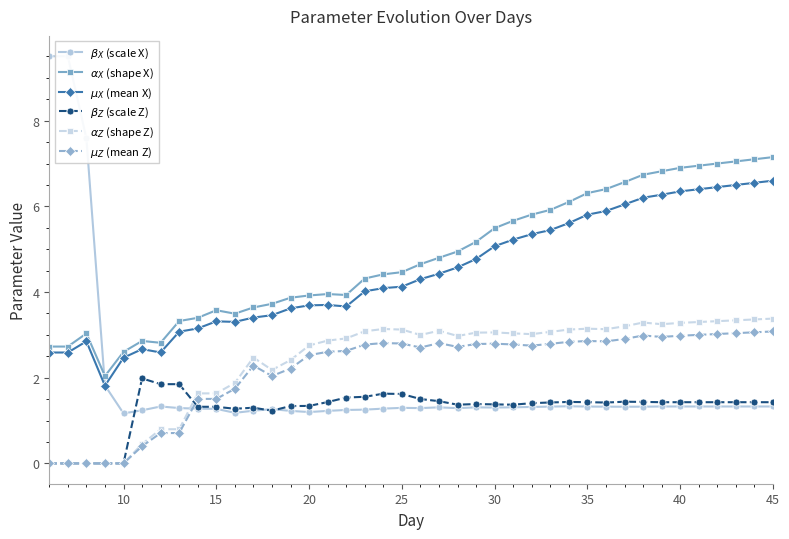

Reading left to right, transcribe all the data shown in this chart.

$\beta_X$ (scale X): 9.5	9.5	7.6	1.8	1.2	1.2	1.3	1.3	1.3	1.3	1.2	1.2	1.3	1.2	1.2	1.2	1.2	1.3	1.3	1.3	1.3	1.3	1.3	1.3	1.3	1.3	1.3	1.3	1.3	1.3	1.3	1.3	1.3	1.3	1.3	1.3	1.3	1.3	1.3	1.3
$\alpha_X$ (shape X): 2.7	2.7	3.0	2.0	2.6	2.9	2.8	3.3	3.4	3.6	3.5	3.6	3.7	3.9	3.9	4.0	3.9	4.3	4.4	4.5	4.7	4.8	4.9	5.2	5.5	5.7	5.8	5.9	6.1	6.3	6.4	6.6	6.7	6.8	6.9	7.0	7.0	7.0	7.1	7.2
$\mu_X$ (mean X): 2.6	2.6	2.8	1.8	2.5	2.7	2.6	3.1	3.1	3.3	3.3	3.4	3.5	3.6	3.7	3.7	3.7	4.0	4.1	4.1	4.3	4.4	4.6	4.8	5.1	5.2	5.4	5.4	5.6	5.8	5.9	6.0	6.2	6.3	6.3	6.4	6.5	6.5	6.5	6.6
$\beta_Z$ (scale Z): 0.0	0.0	0.0	0.0	0.0	2.0	1.8	1.8	1.3	1.3	1.3	1.3	1.2	1.3	1.3	1.4	1.5	1.6	1.6	1.6	1.5	1.5	1.4	1.4	1.4	1.4	1.4	1.4	1.4	1.4	1.4	1.4	1.4	1.4	1.4	1.4	1.4	1.4	1.4	1.4
$\alpha_Z$ (shape Z): 0.0	0.0	0.0	0.0	0.0	0.5	0.8	0.8	1.6	1.6	1.9	2.5	2.2	2.4	2.8	2.9	2.9	3.1	3.1	3.1	3.0	3.1	3.0	3.1	3.1	3.0	3.0	3.1	3.1	3.1	3.1	3.2	3.3	3.2	3.3	3.3	3.3	3.3	3.4	3.4
$\mu_Z$ (mean Z): 0.0	0.0	0.0	0.0	0.0	0.4	0.7	0.7	1.5	1.5	1.7	2.3	2.0	2.2	2.5	2.6	2.6	2.8	2.8	2.8	2.7	2.8	2.7	2.8	2.8	2.8	2.7	2.8	2.8	2.9	2.8	2.9	3.0	3.0	3.0	3.0	3.0	3.0	3.1	3.1